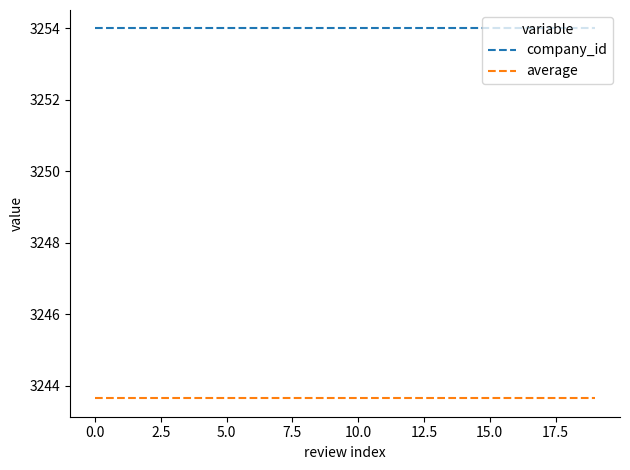

True or false: average and company_id intersect in this chart.

False